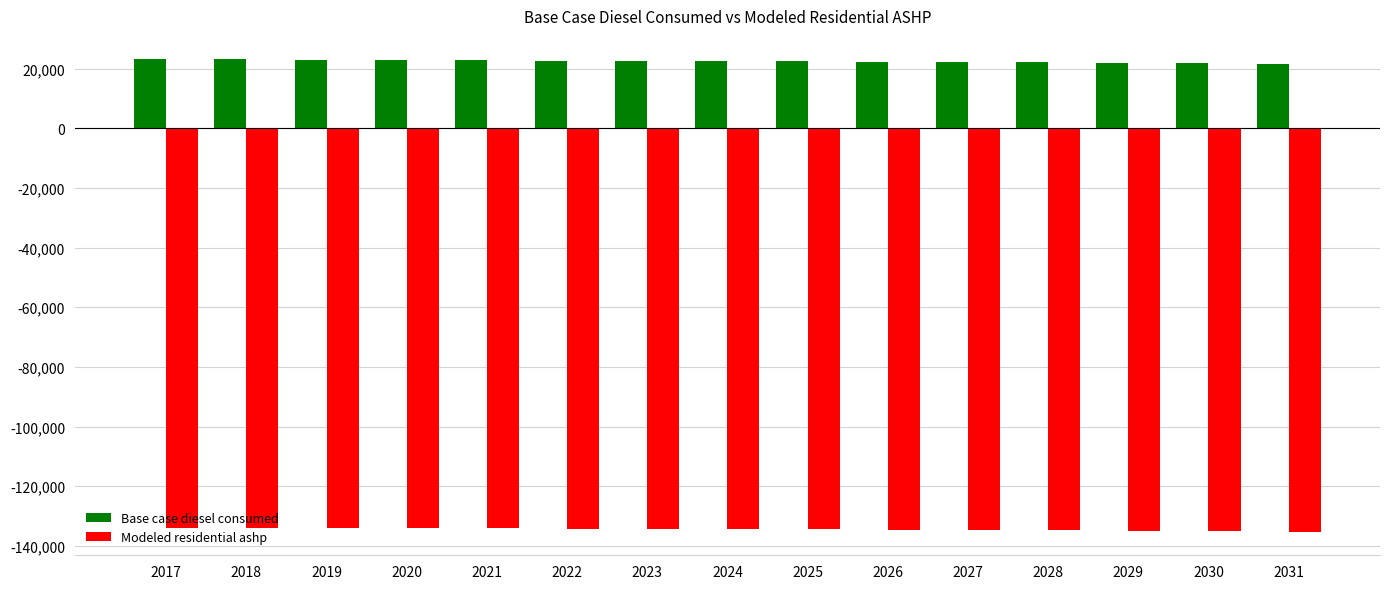

What is the maximum value shown in the chart?

23063.6